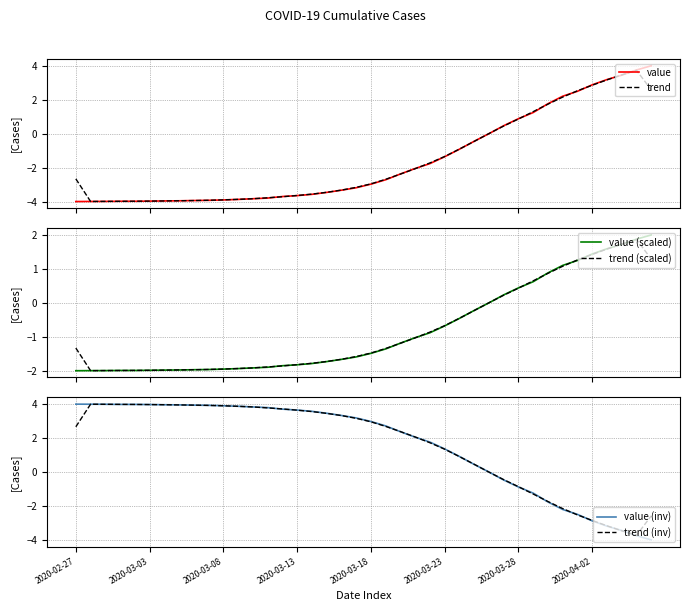

What is the highest value of the trend series?

3.7